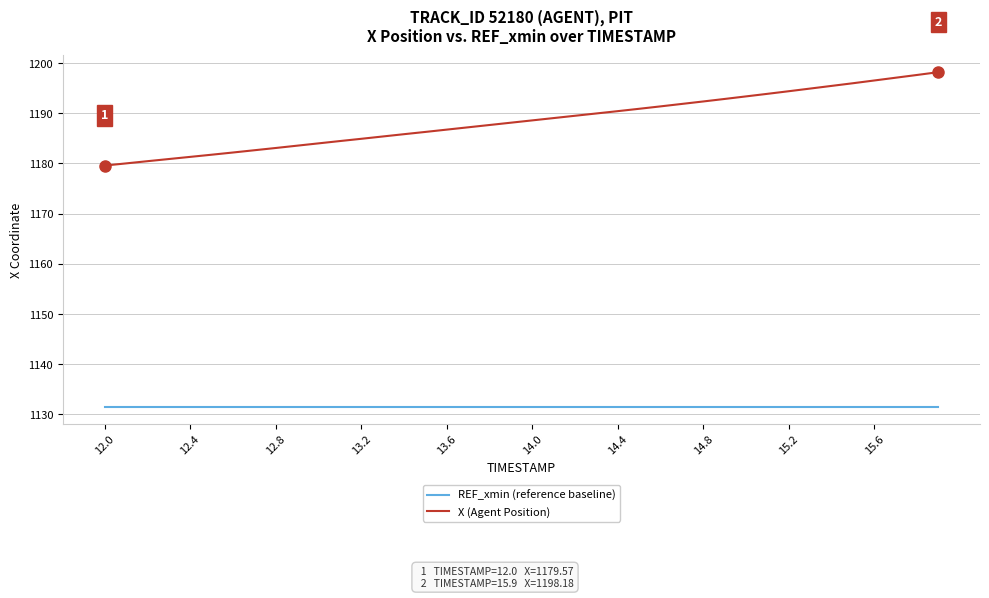

What is the lowest value of the REF_xmin (reference baseline) series?

1131.4